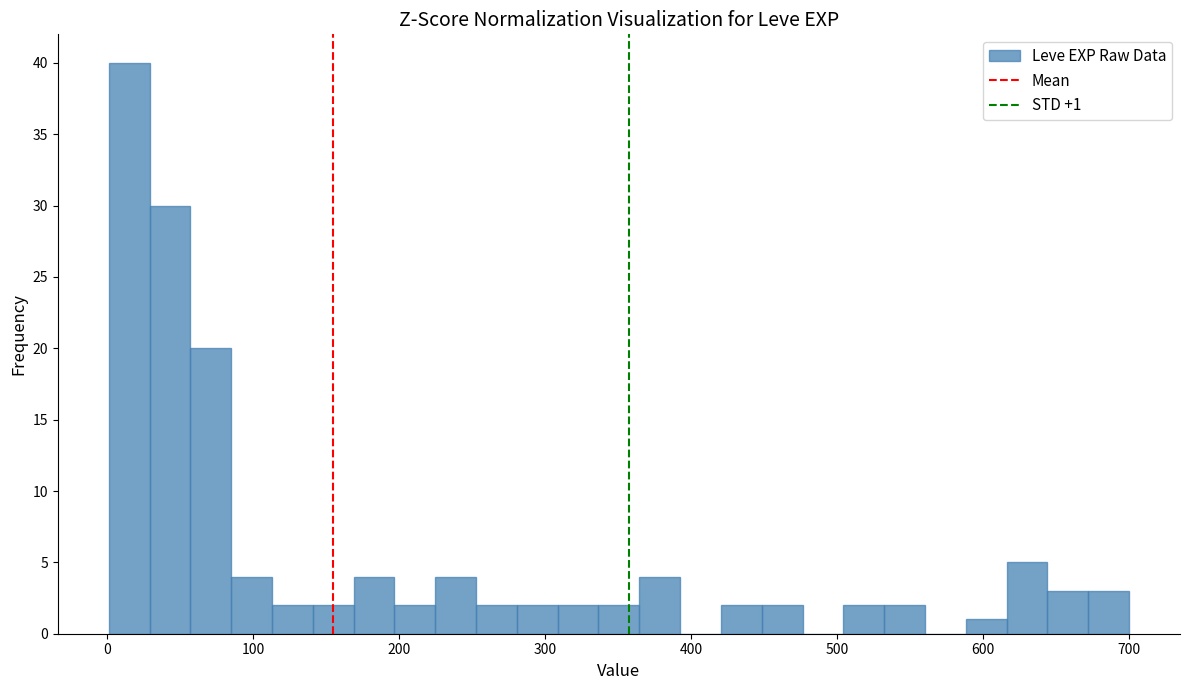

Around what value on the x-axis is the tallest bar? Give the approximate position of its centre, as read against the axis.

10